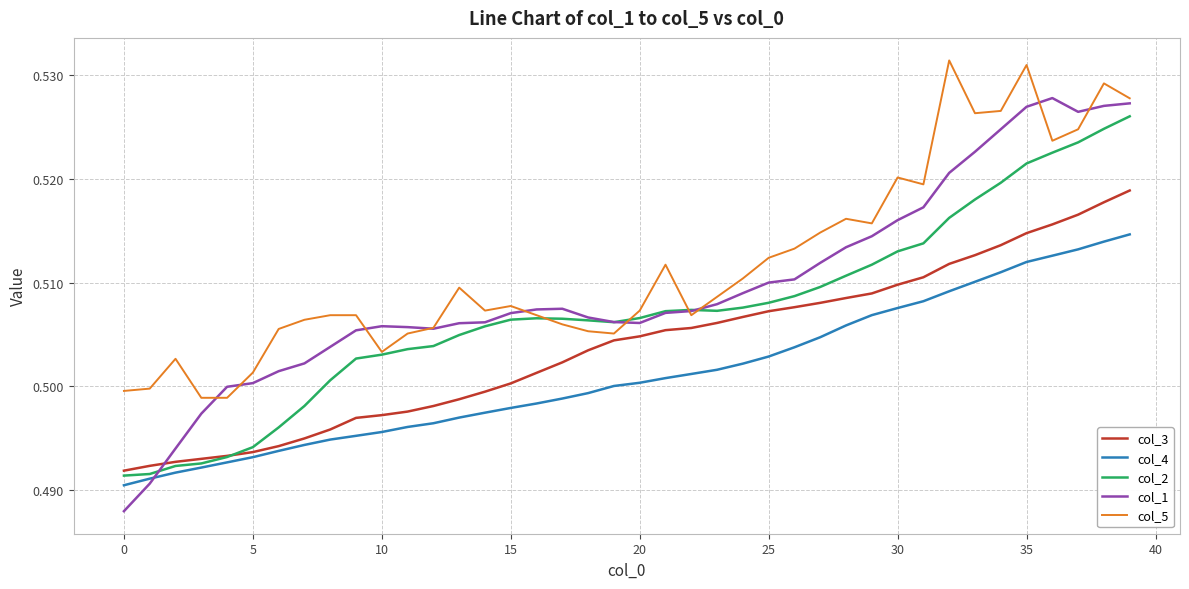

Which series has the largest total across all categories?

col_5